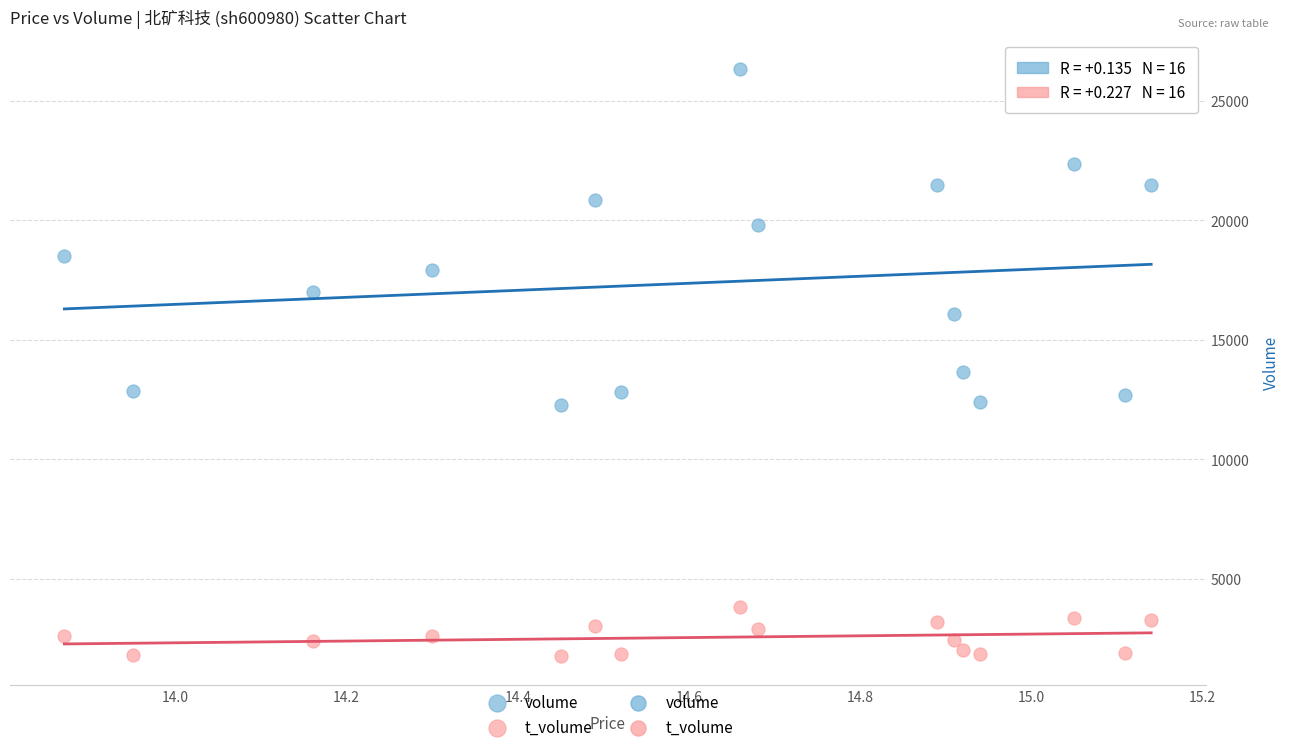

Which series has the largest Y range (max minus min)?

volume